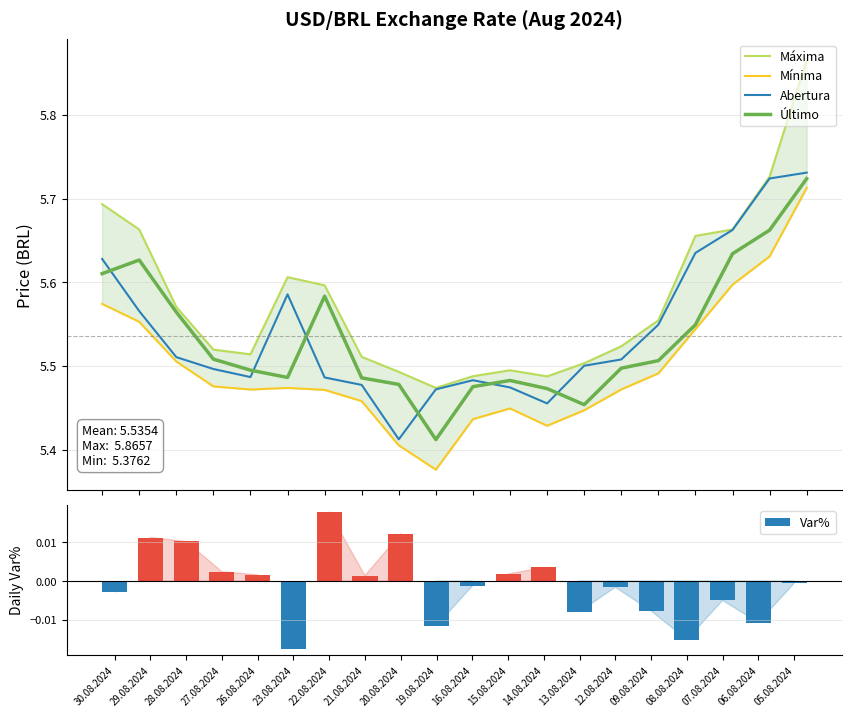

At which label does Var% reach its minimum?

23.08.2024